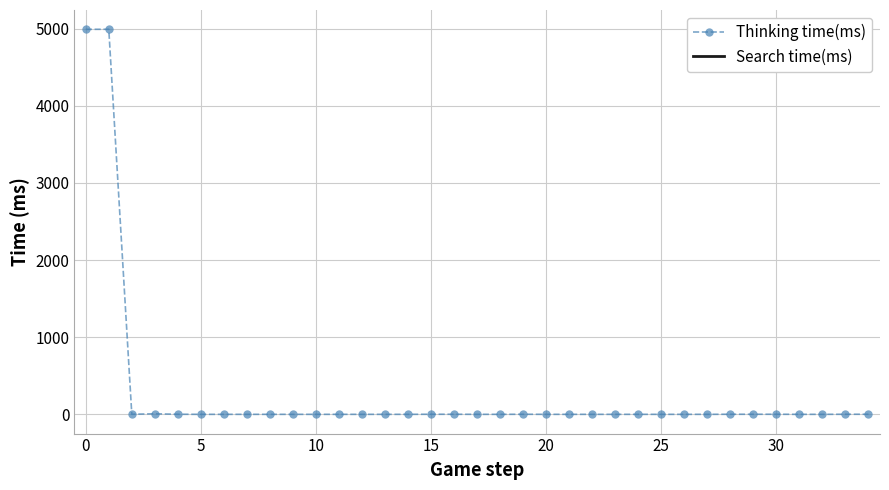

True or false: Thinking time(ms) and Search time(ms) cross at least once.

False